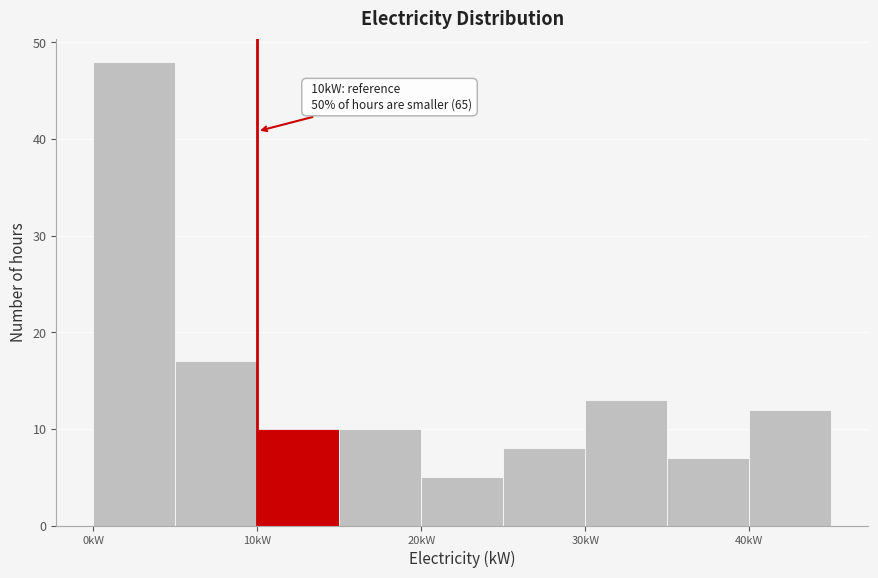

Which range on the x-axis has the tallest bar?

0 to 5